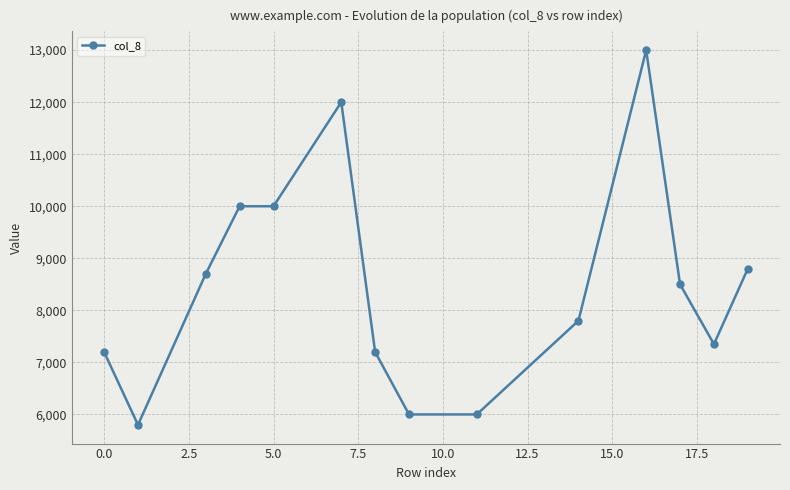

What is the average value?

8454